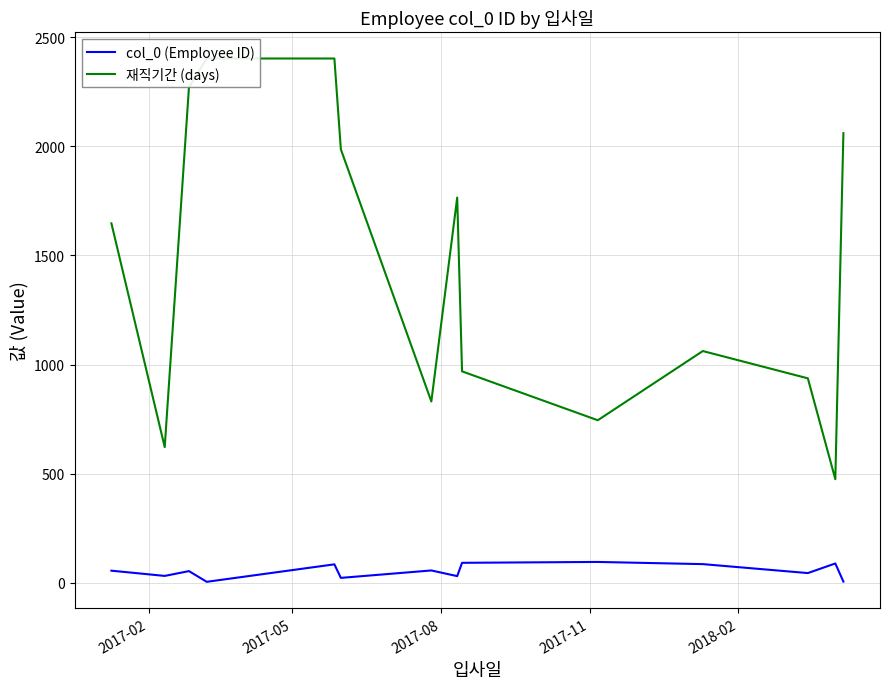

Does the chart display data point markers on the line(s)?

No